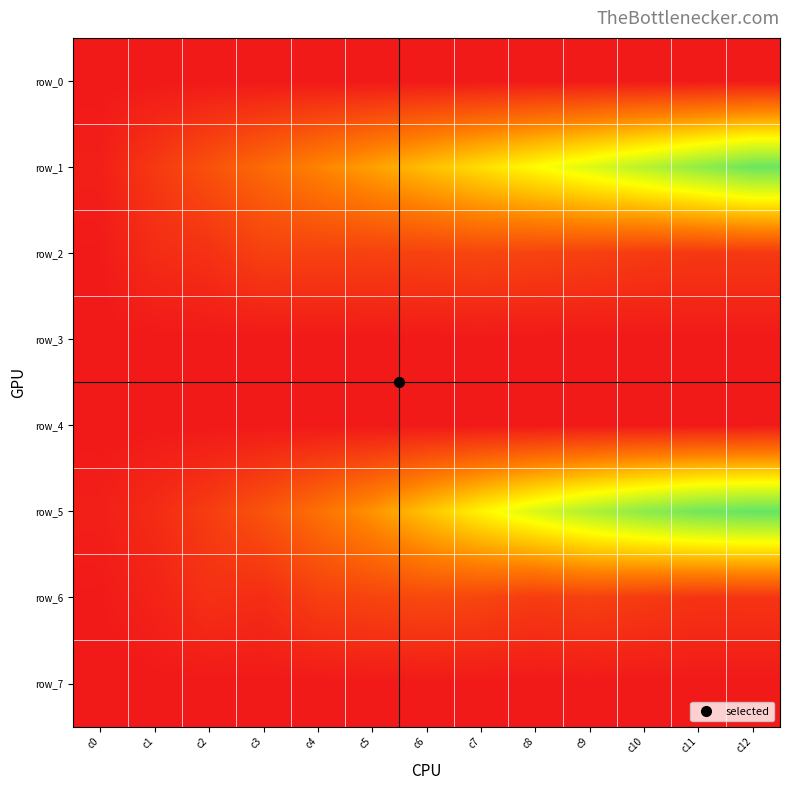

What is the spread (max minus min) of values at c7?

0.6